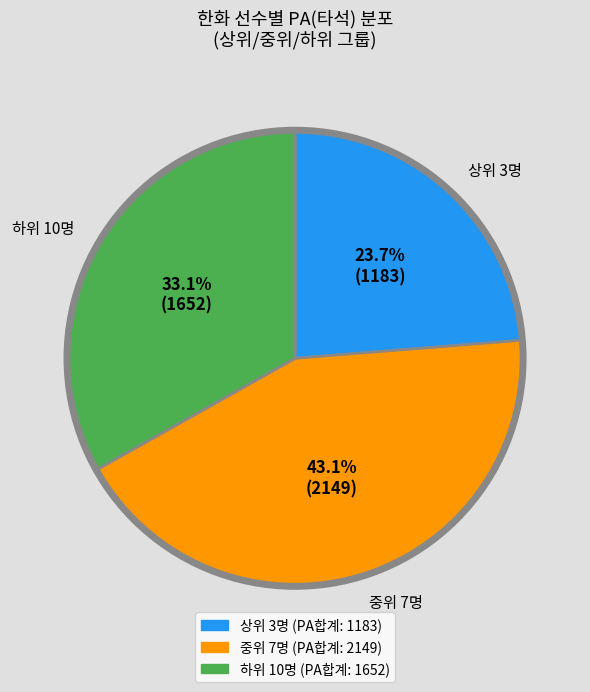

Does any single category account for the majority?

No